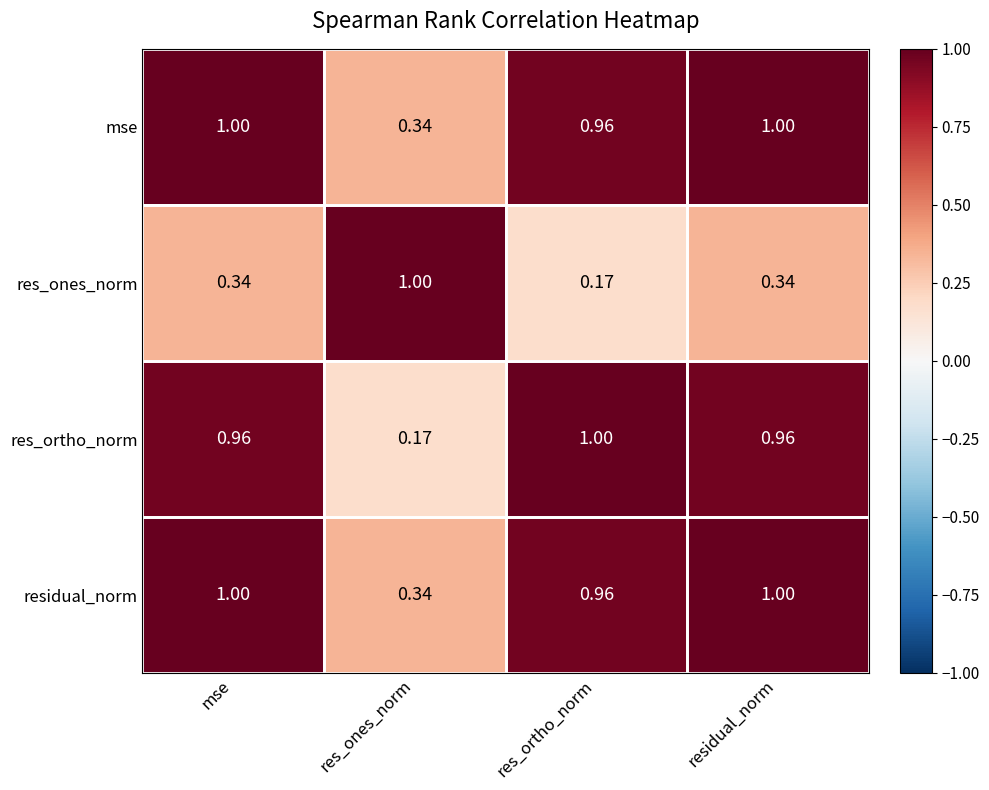

What is the total value across all series at res_ones_norm?

1.9